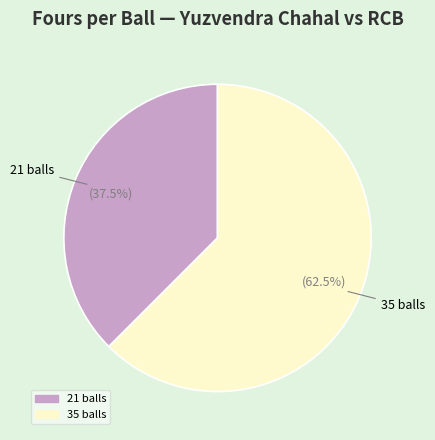

Between 21 balls and 35 balls, which is larger?

35 balls